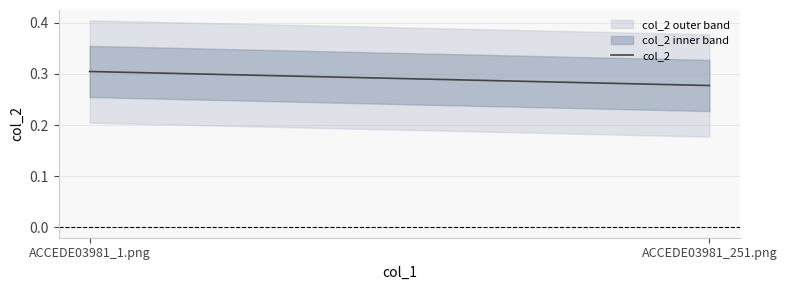

List the labels in order of value, smallest first.

ACCEDE03981_251.png, ACCEDE03981_1.png